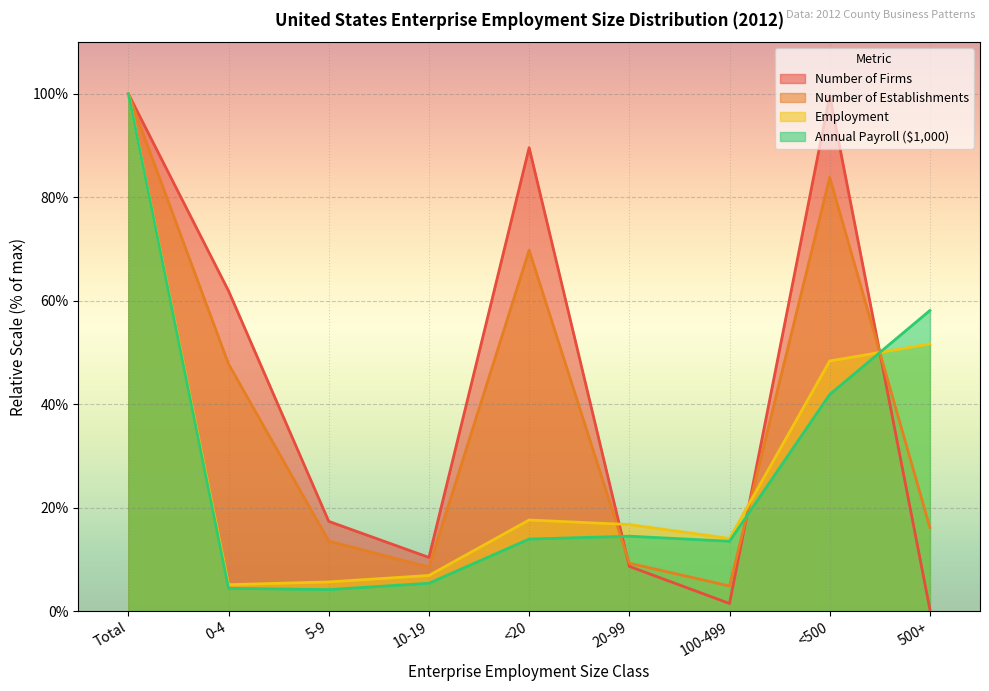

What is the value of the Employment point at the 4th from the left?

6.9